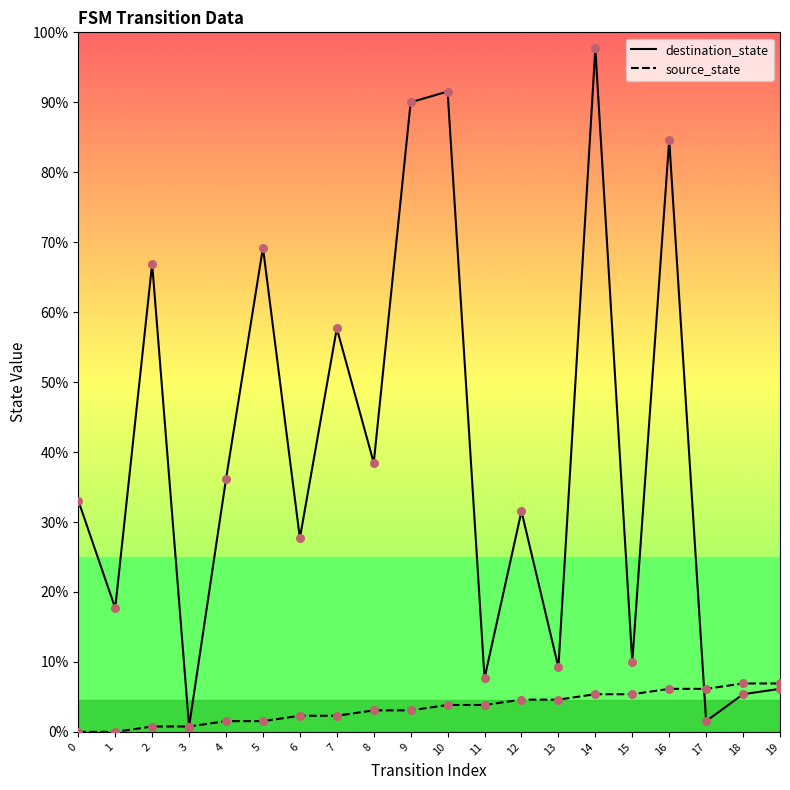

At which category is the sum across all series the highest?

14